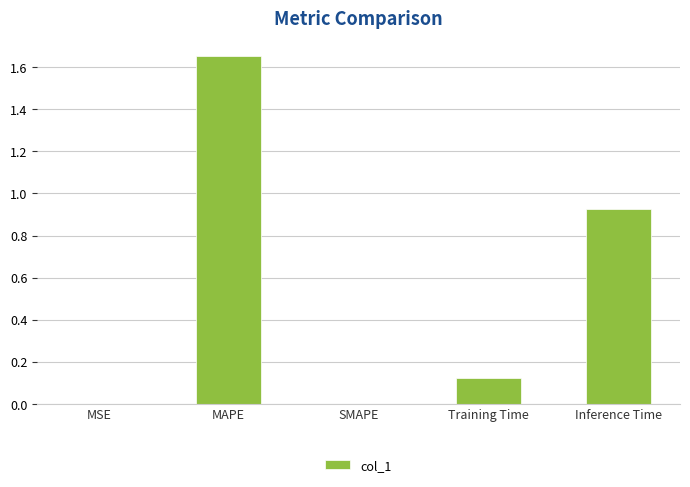

At which category does the chart reach its peak across all series?

MAPE